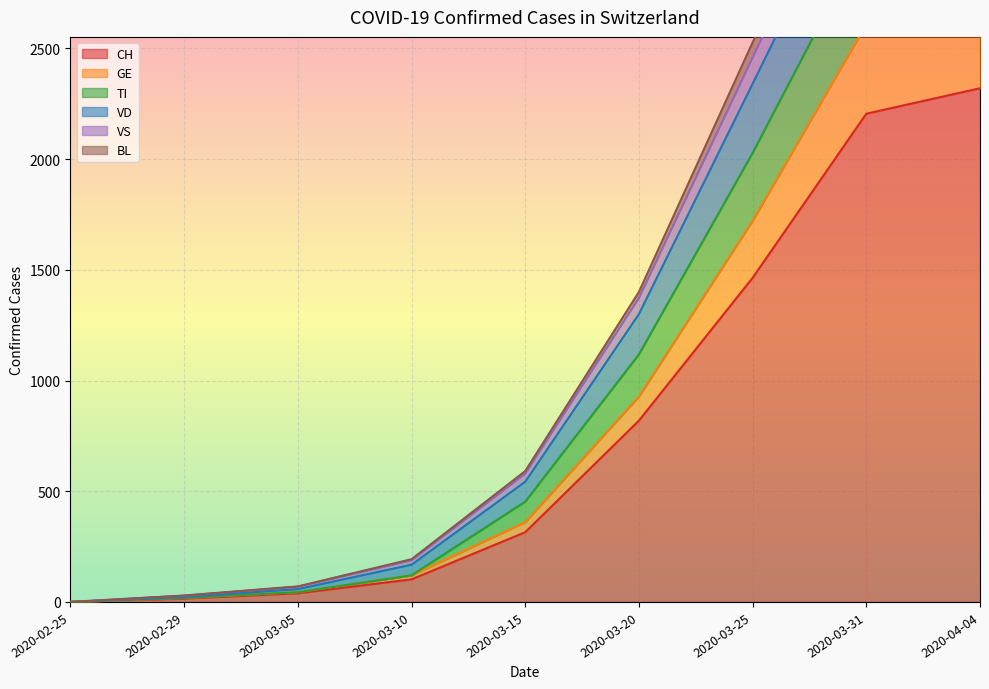

What is the difference between the highest and lowest values at 2020-03-05?

31